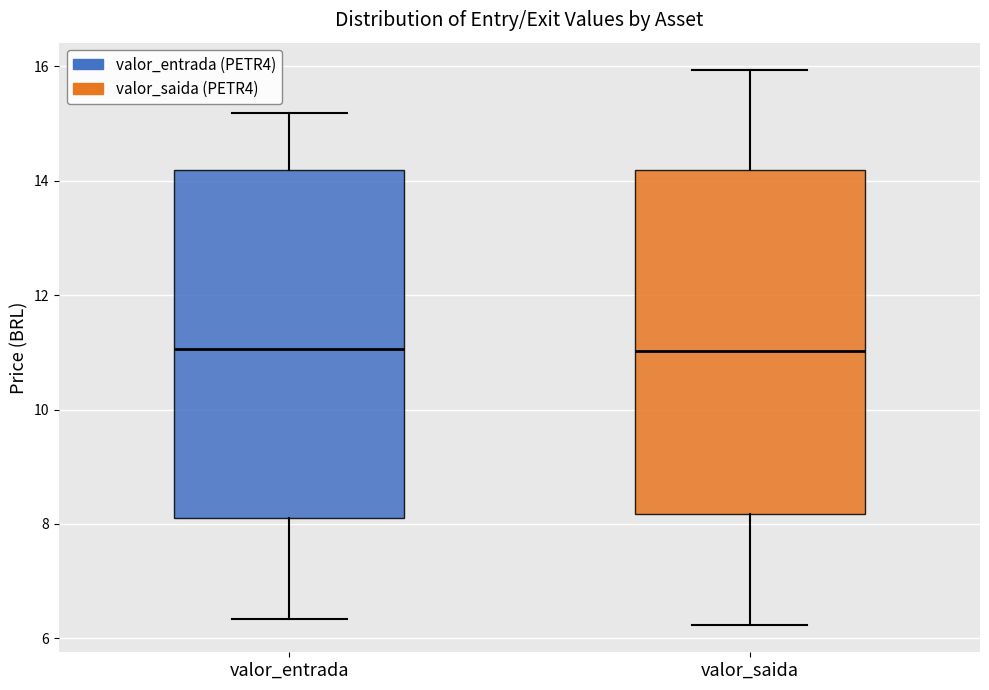

Reading left to right, read every box against the y-axis: the position of its median line, the range the box covers, and the ends of its whiskers. The values are not printed on the chart, so give them approximately, as read against the axis.

valor_entrada: median 11.0, box 8.2 to 14.2, whiskers 6.4 to 15.2
valor_saida: median 11.0, box 8.2 to 14.2, whiskers 6.2 to 16.0